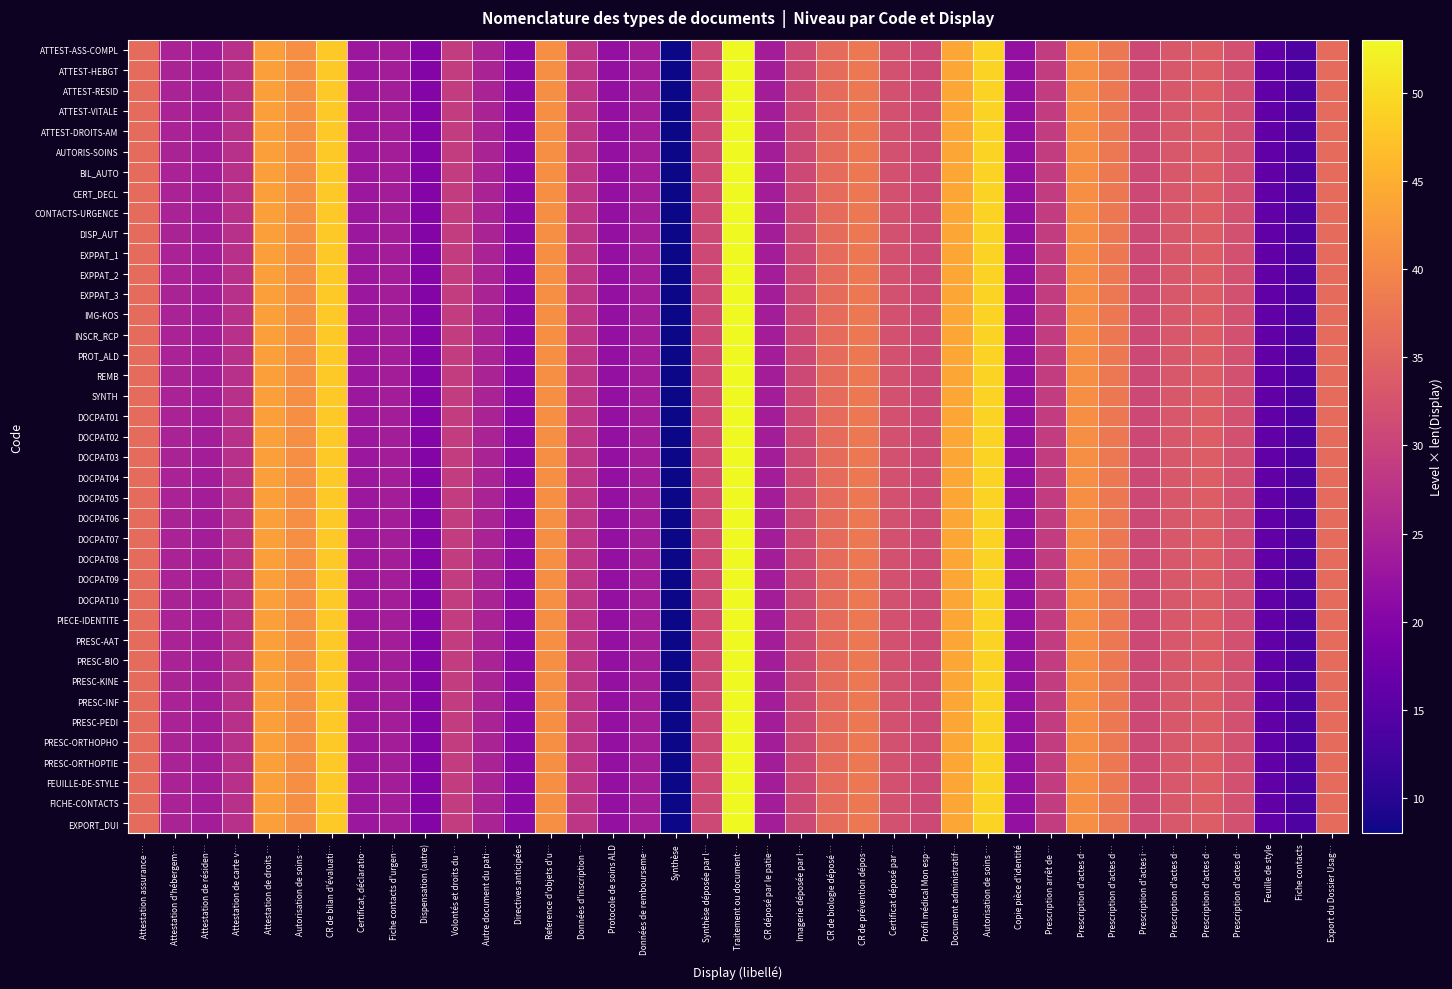

How many categories are shown in the chart?

39